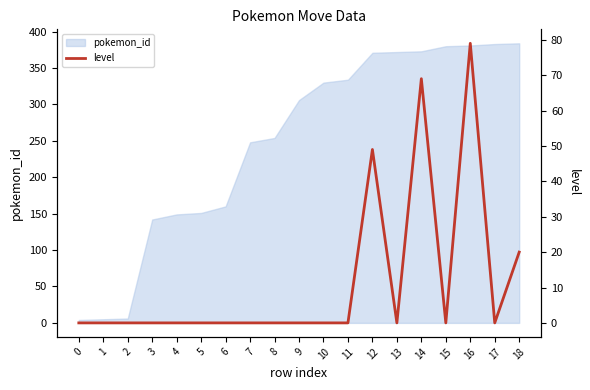

Which has a higher value, 10 or 0?

10